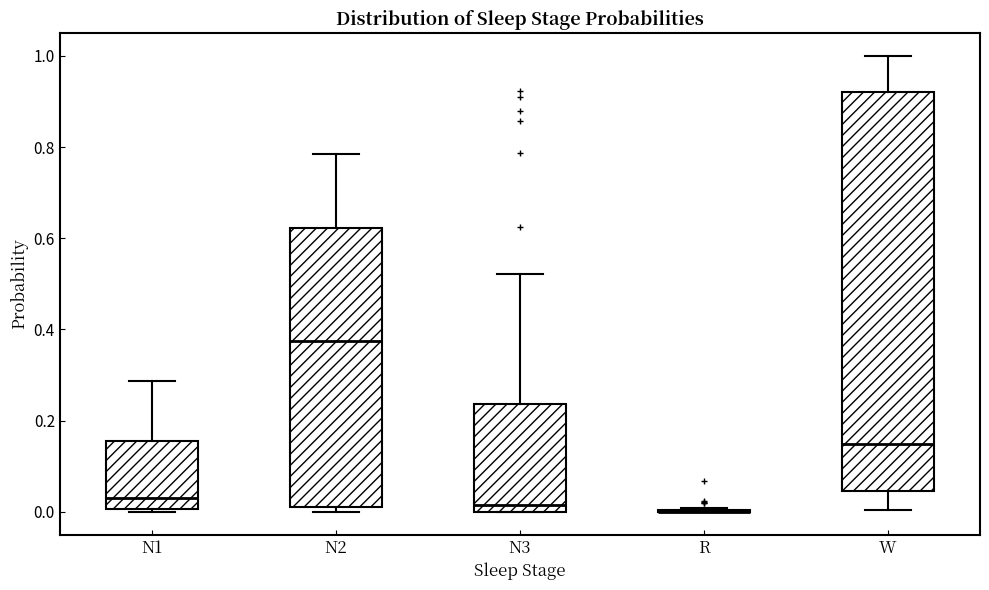

Which box is the tallest, from its lower edge to its upper edge?

W